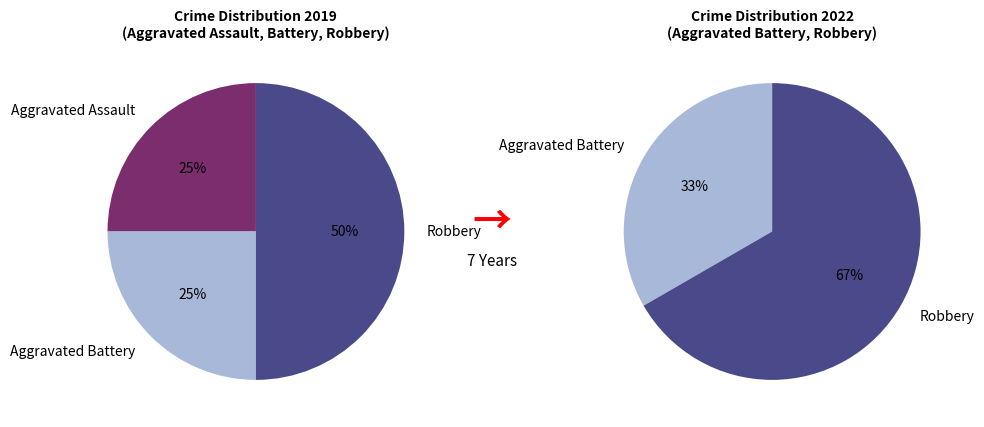

True or false: Aggravated Assault accounts for 34% of the total.

False